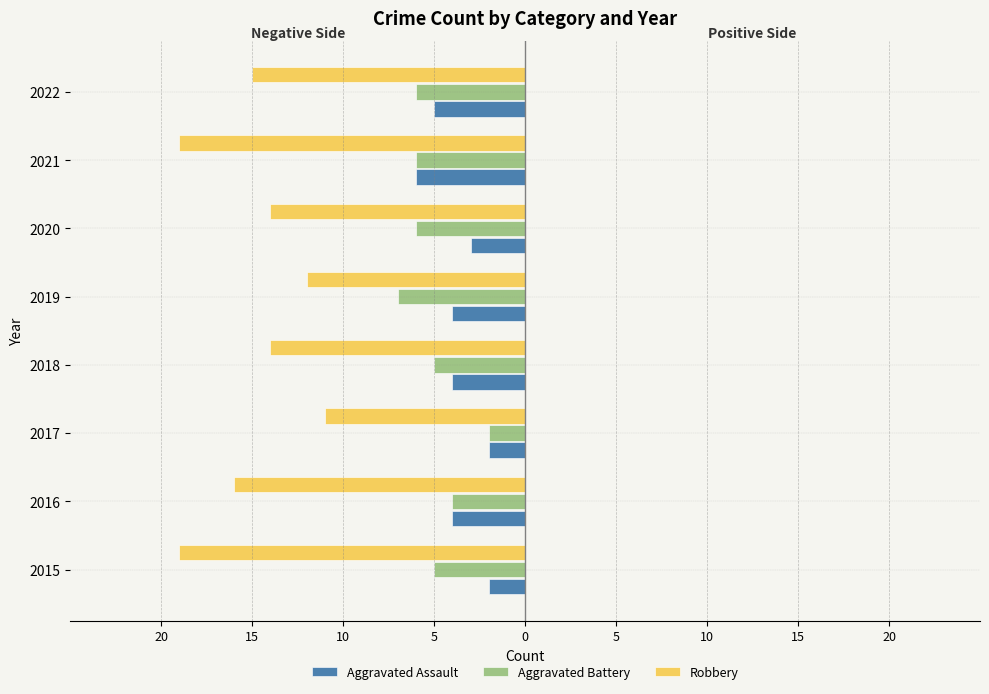

What are all the series names shown in the legend?

Aggravated Assault, Aggravated Battery, Robbery